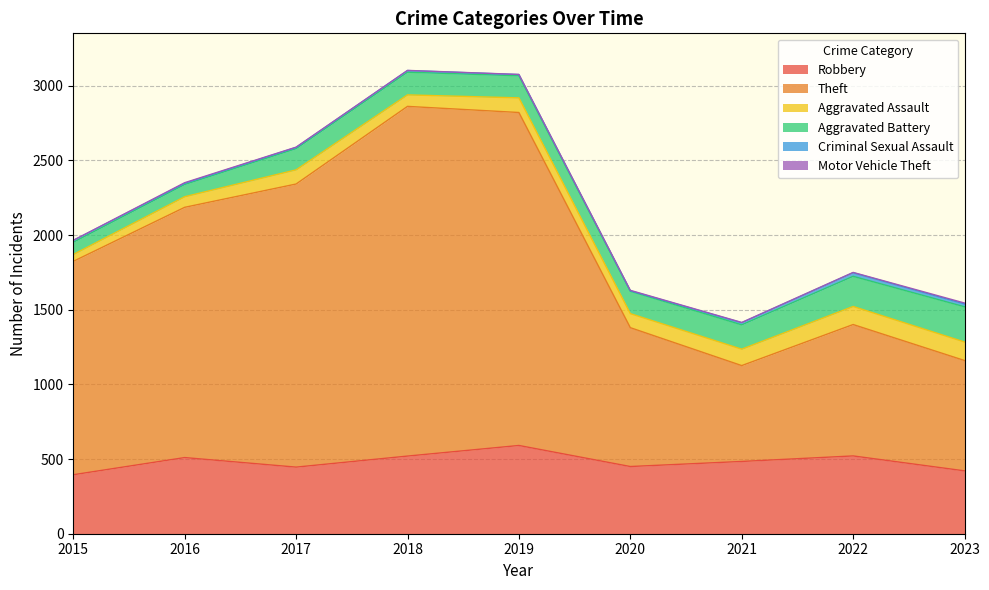

How many values in the Robbery series are below 484?

4